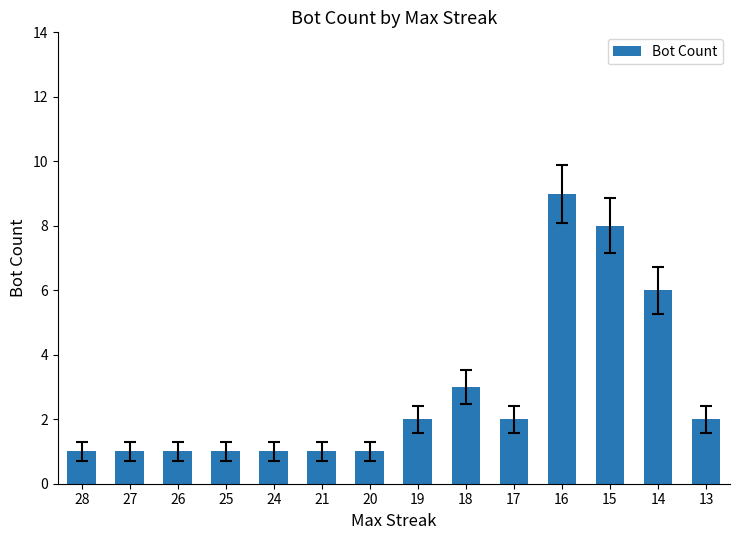

What is the average value?

3